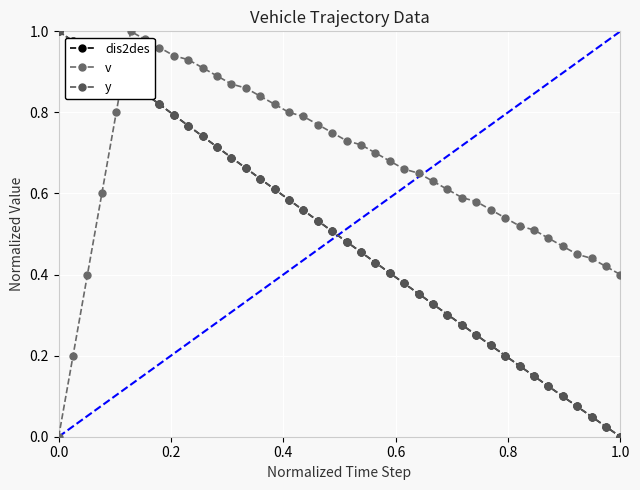

How many interior local peaks does the v series have?

1